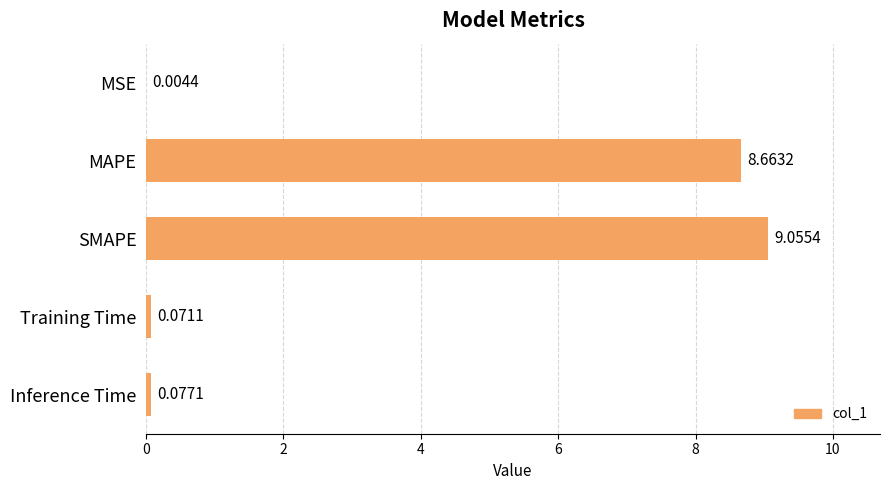

What is the sum of all values?

17.9